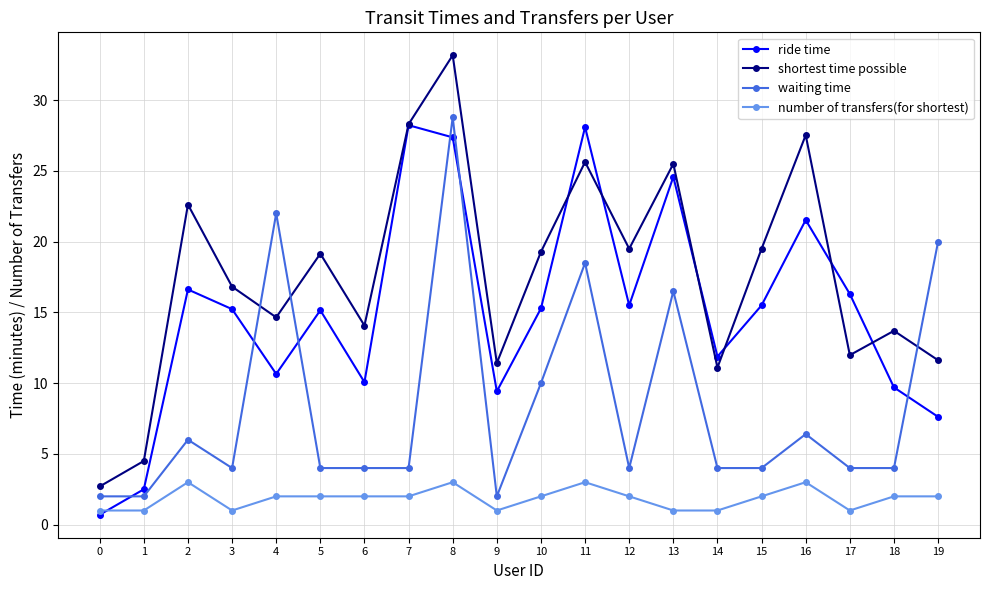

Rank the series by their average value, from lowest to highest.

number of transfers(for shortest), waiting time, ride time, shortest time possible